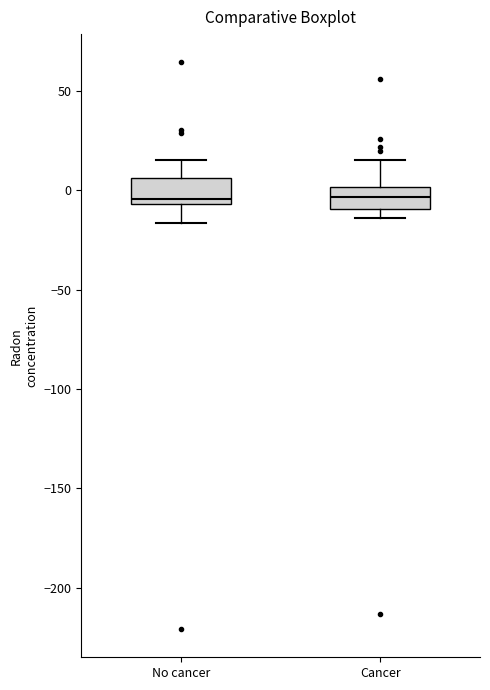

Where is the lower edge of the box for No cancer on the y-axis? The values are not printed on the chart, so give them approximately, as read against the axis.

-5